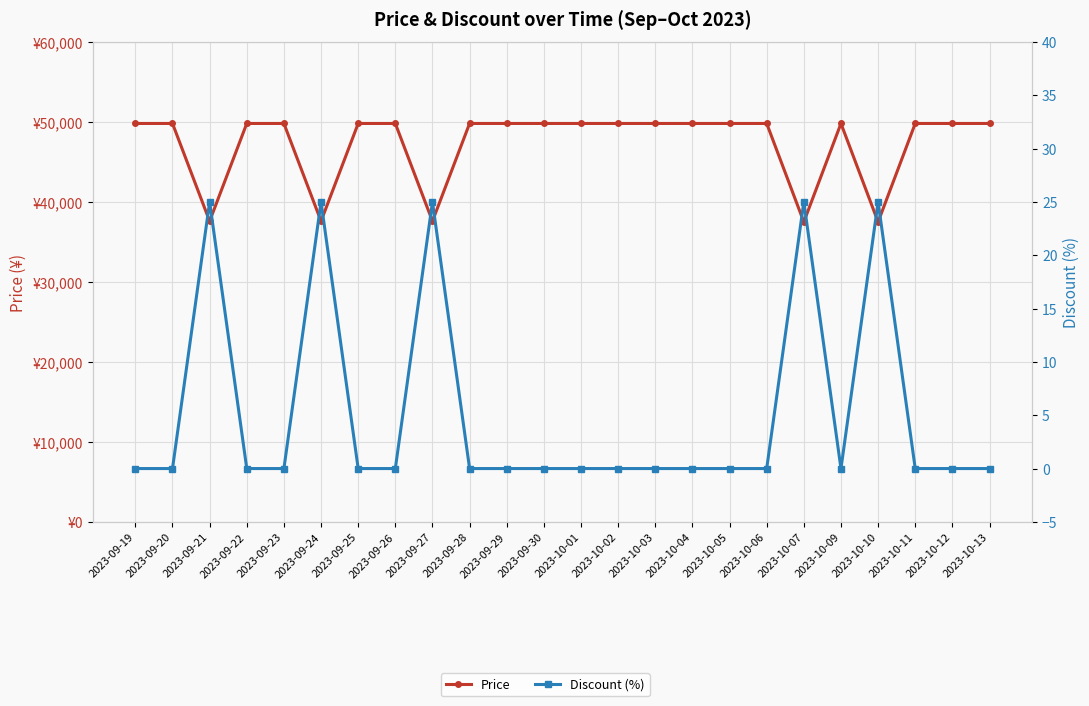

At how many categories does at least one series exceed 27755?

24